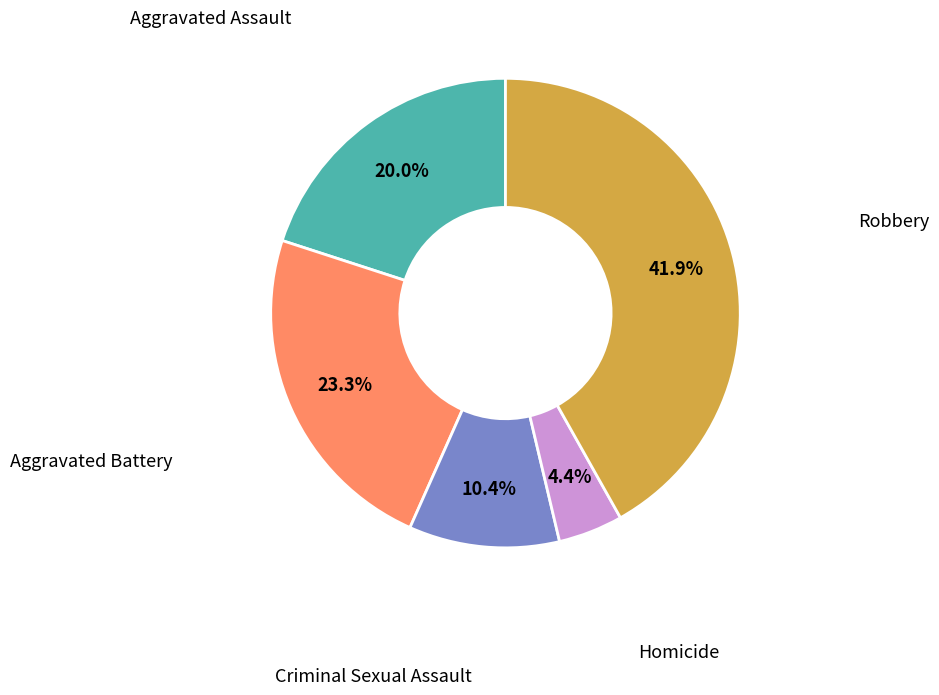

Is there any slice that represents more than half of the pie?

No